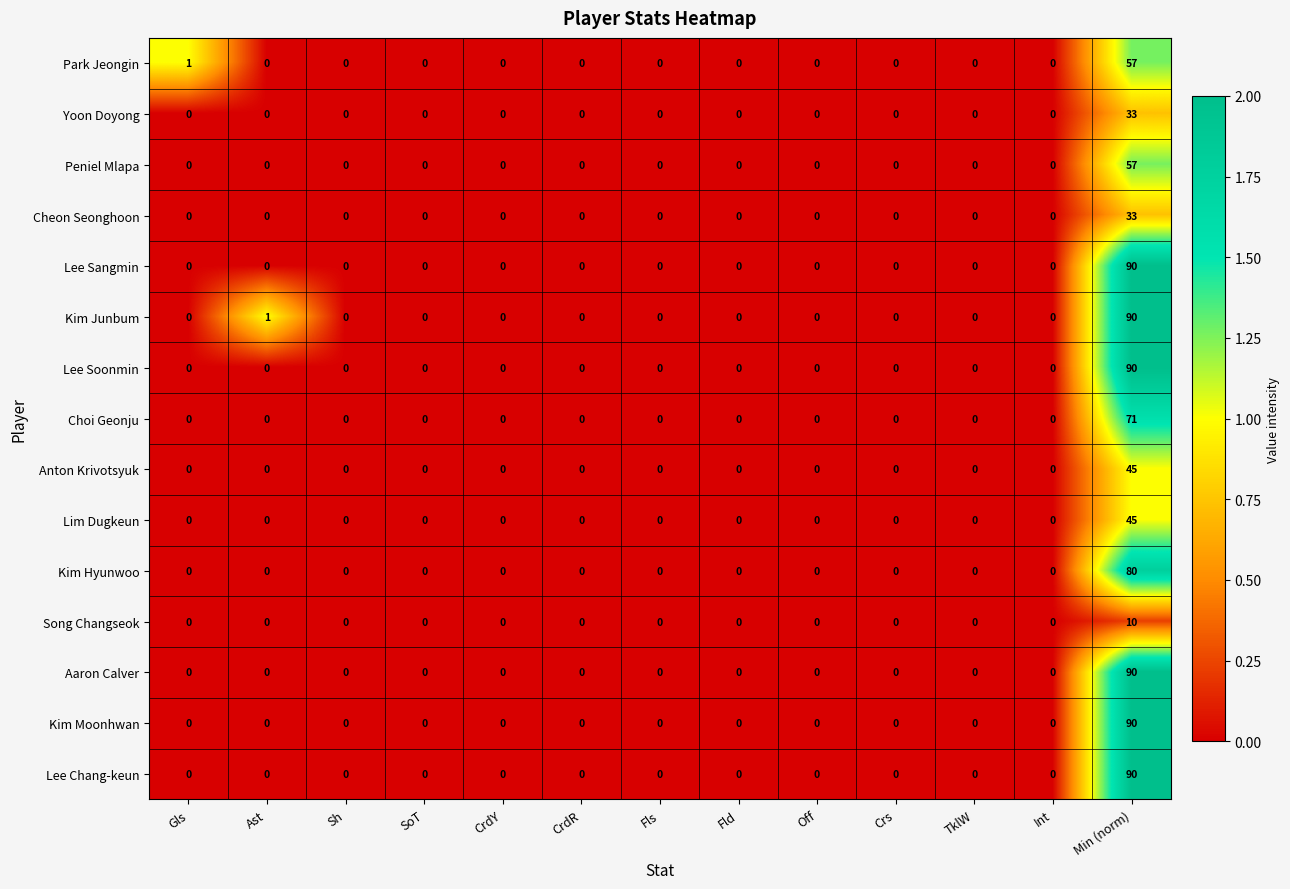

Which series has the largest total across all categories?

Kim Junbum